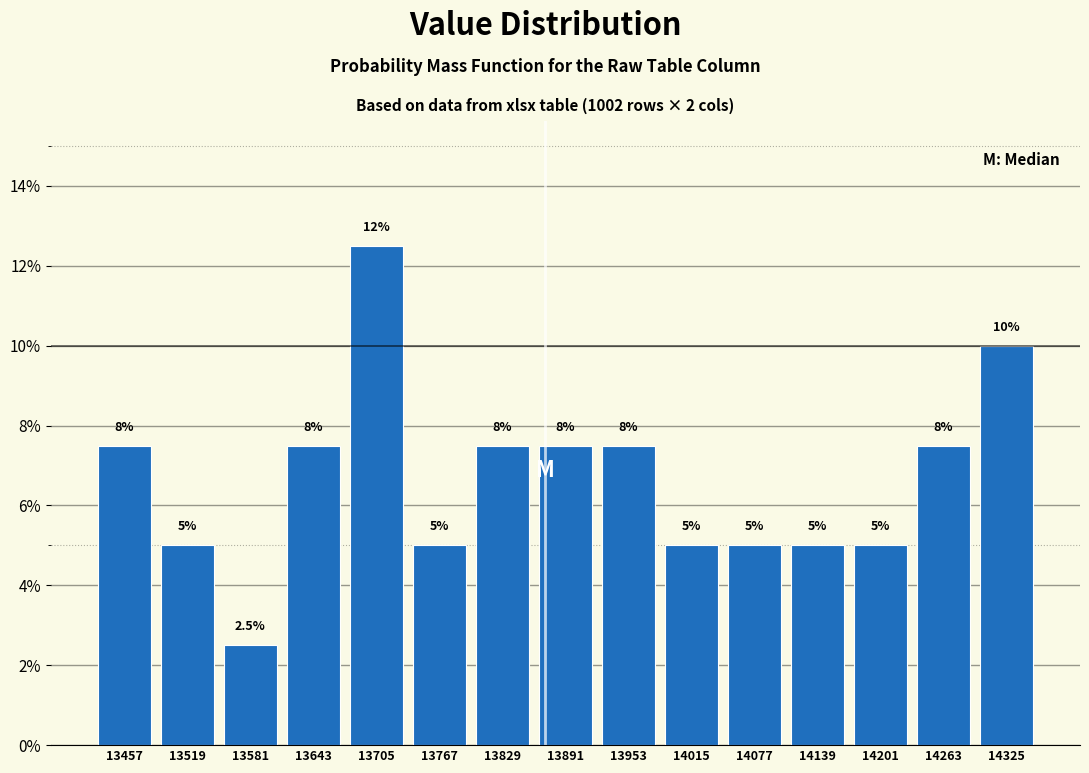

Which range on the x-axis has the tallest bar?

13674 to 13736